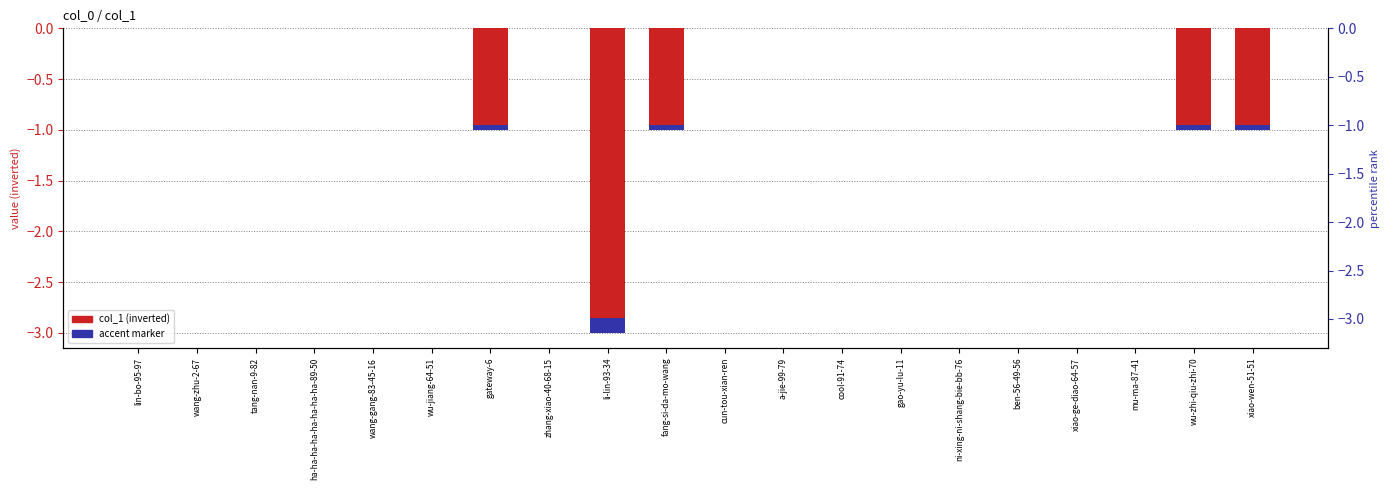

True or false: the data shows 0 at xiao-wen-51-51.

False